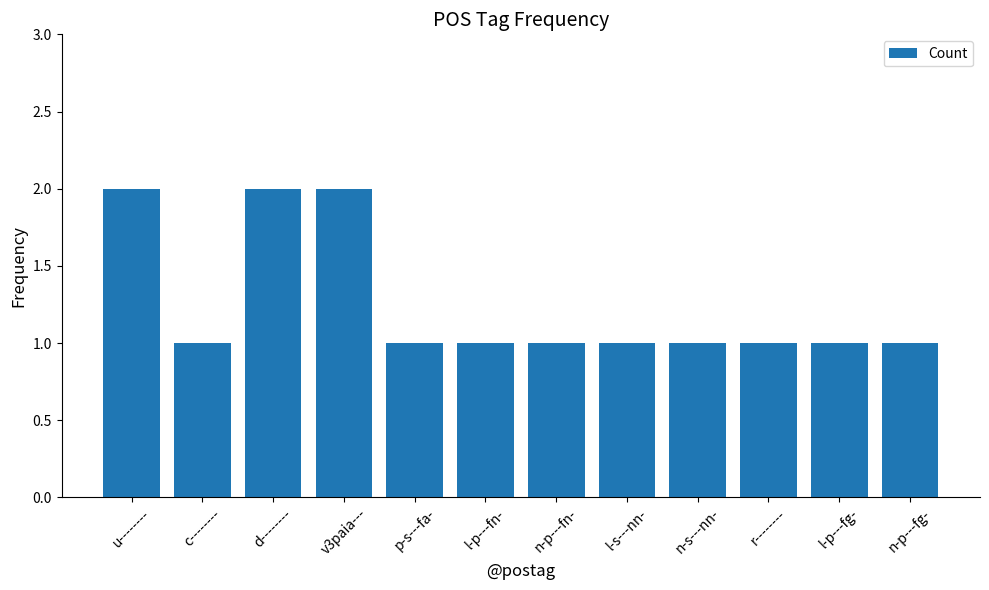

What is the sum of all values?

15